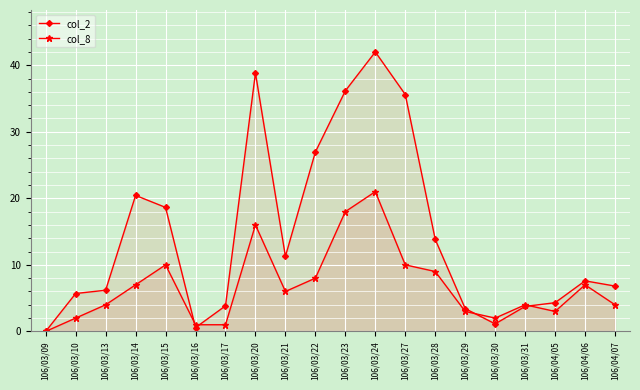

Rank the series by their maximum value, from lowest to highest.

col_8, col_2